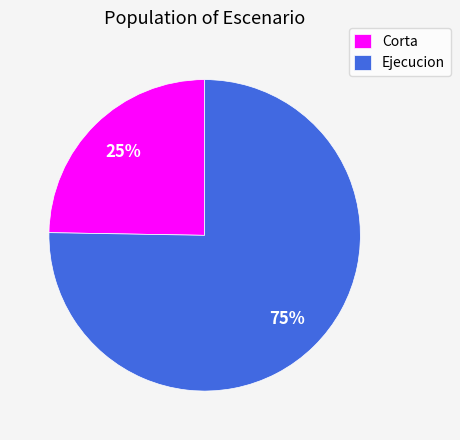

Which category has the smallest portion of the pie?

Corta